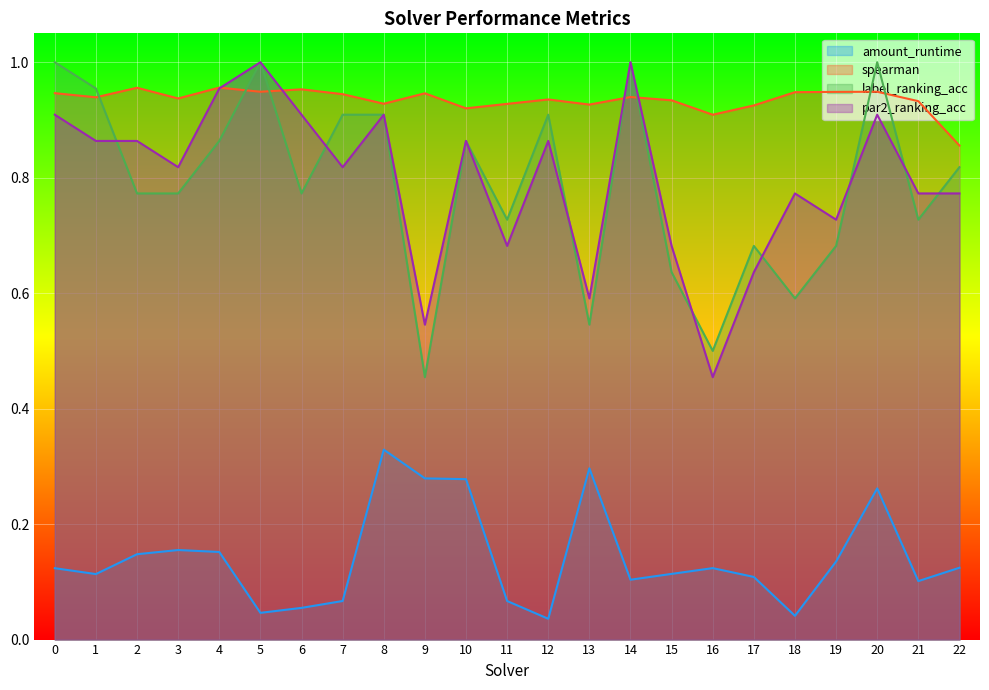

At 4, list the series in order from smallest to largest.

amount_runtime, label_ranking_acc, par2_ranking_acc, spearman